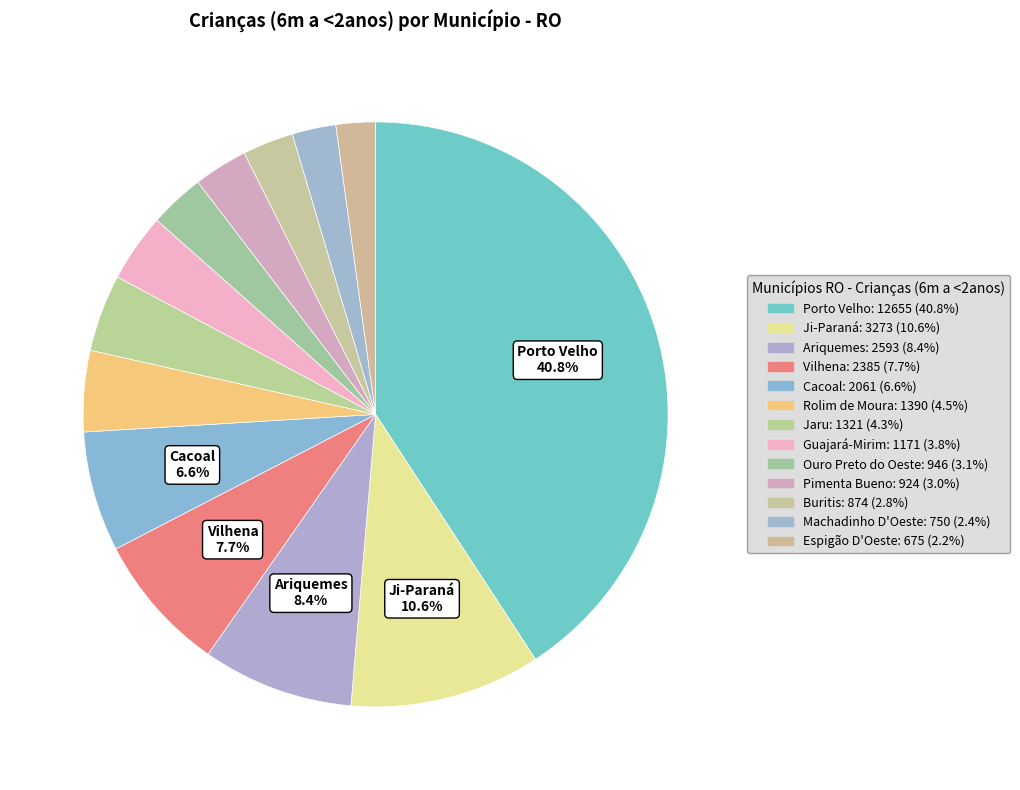

Count the number of slices in the pie.

13